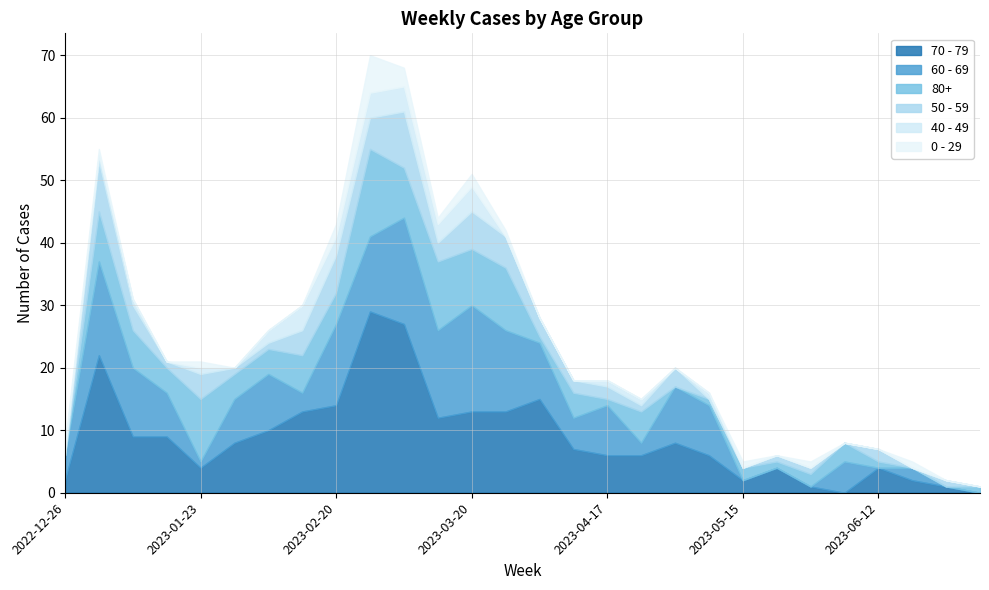

True or false: 40 - 49 has a value of 2 at 2023-01-30.

False